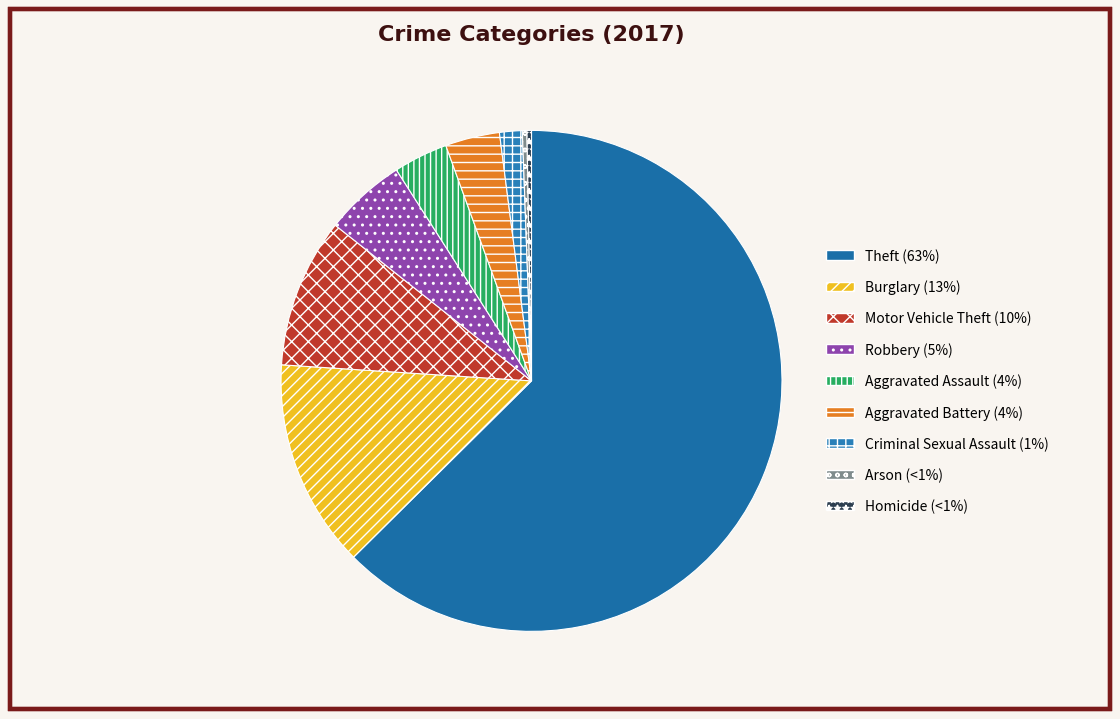

What percentage do Aggravated Battery and Motor Vehicle Theft together represent?

13.2%